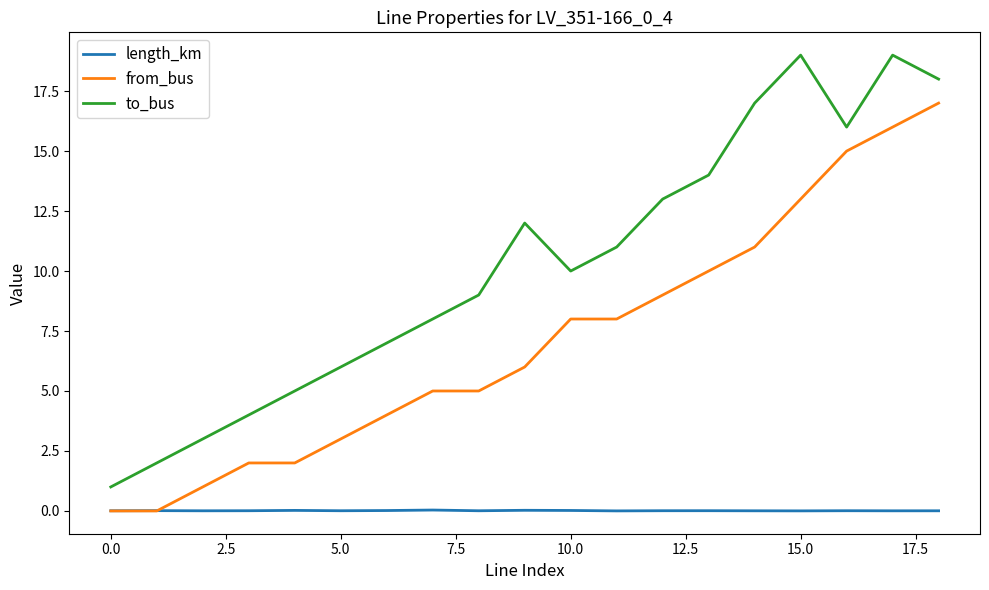

Does the chart have visible grid lines?

No